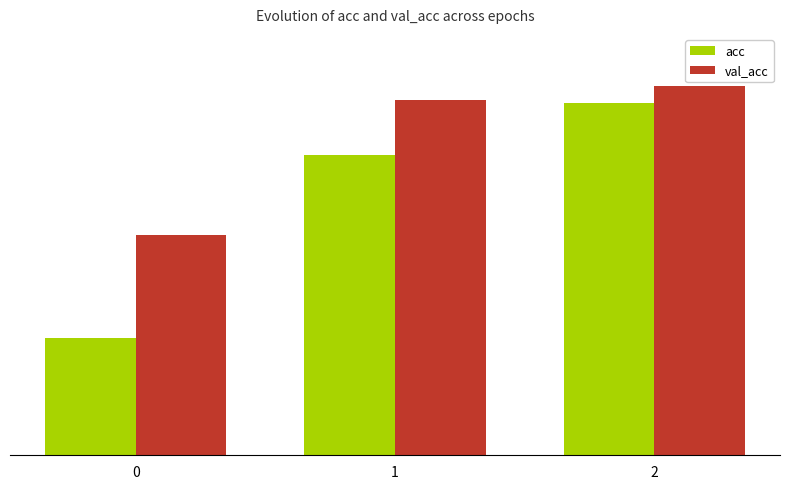

Is the value of val_acc at 0 greater than the value of acc at 2?

No